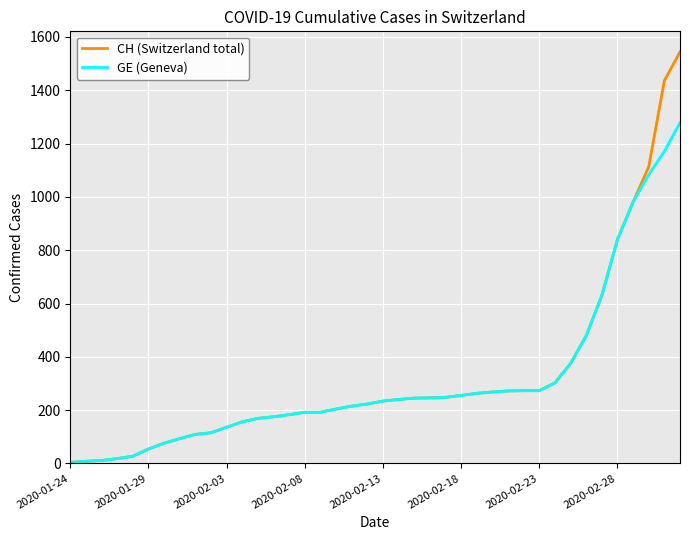

List the series in order of their peak value, highest first.

CH (Switzerland total), GE (Geneva)